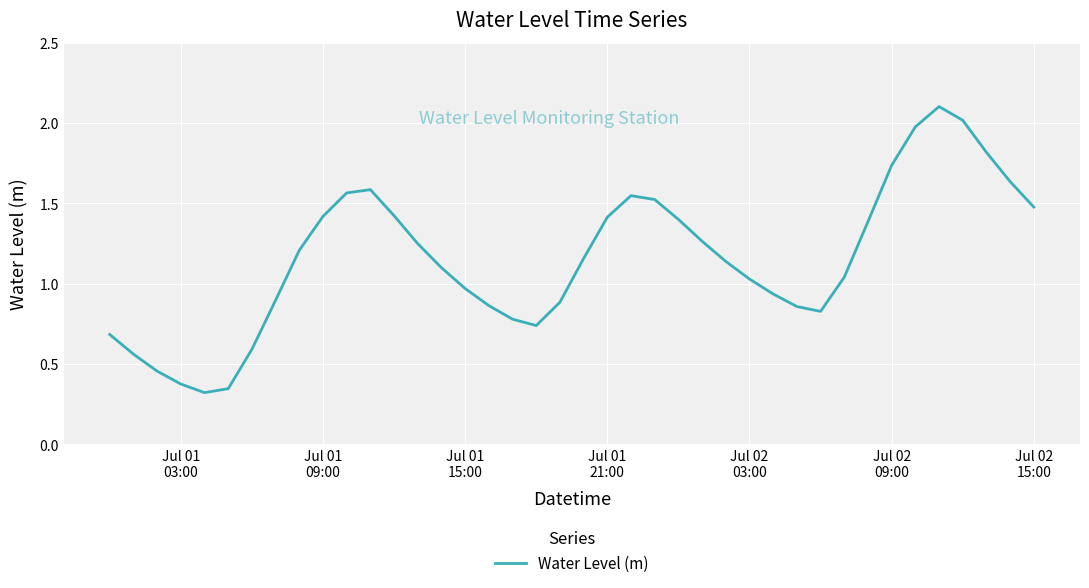

What is the difference between the maximum and minimum values?

1.8